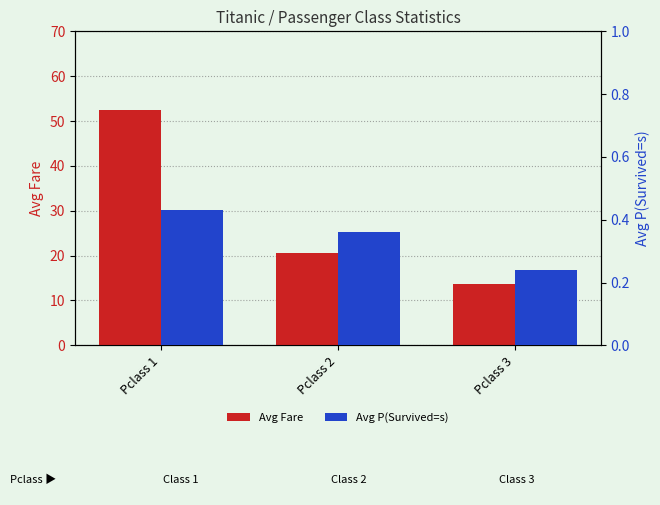

What is the approximate value of Avg Fare at Pclass 2?

20.7